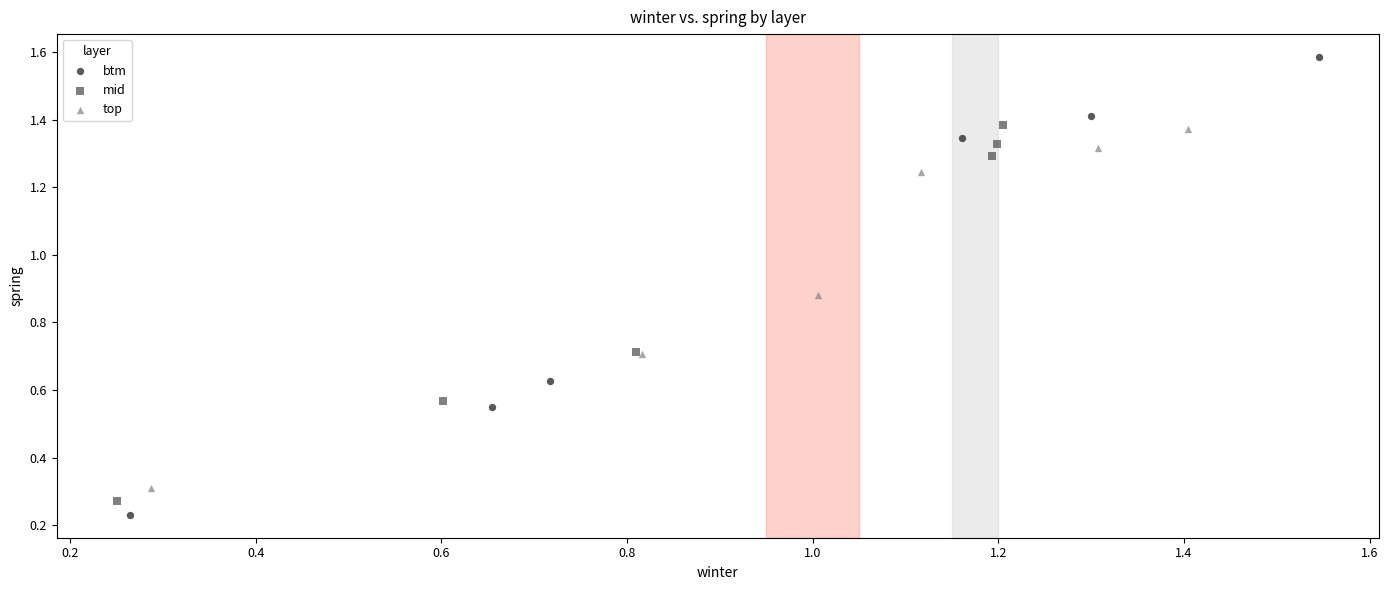

Which series has the largest Y range (max minus min)?

btm